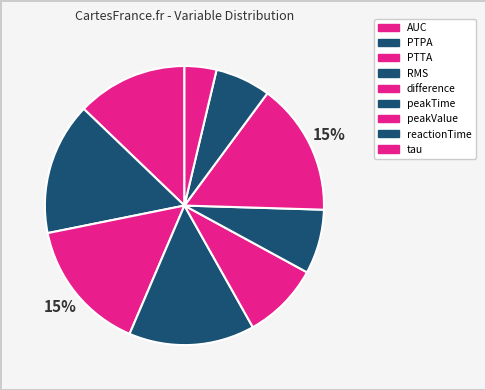

How many segments does this pie chart have?

9